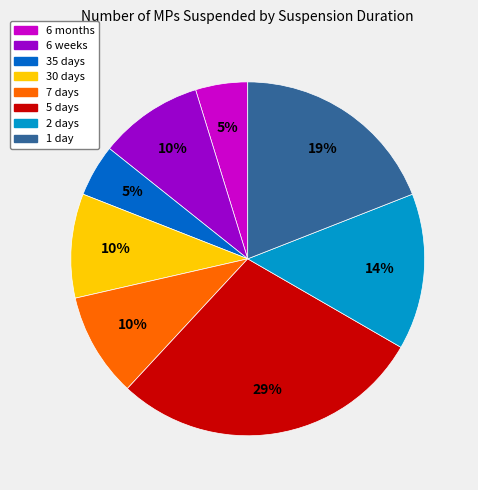

Is 7 days the majority of the pie?

No